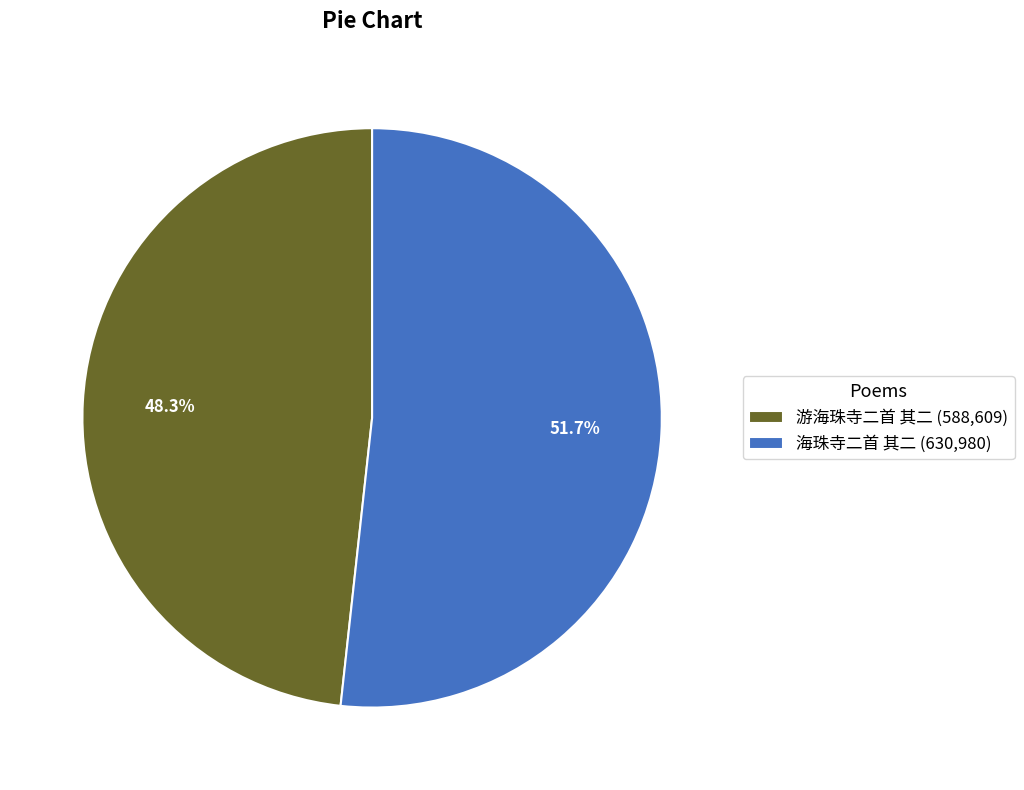

How many segments does this pie chart have?

2